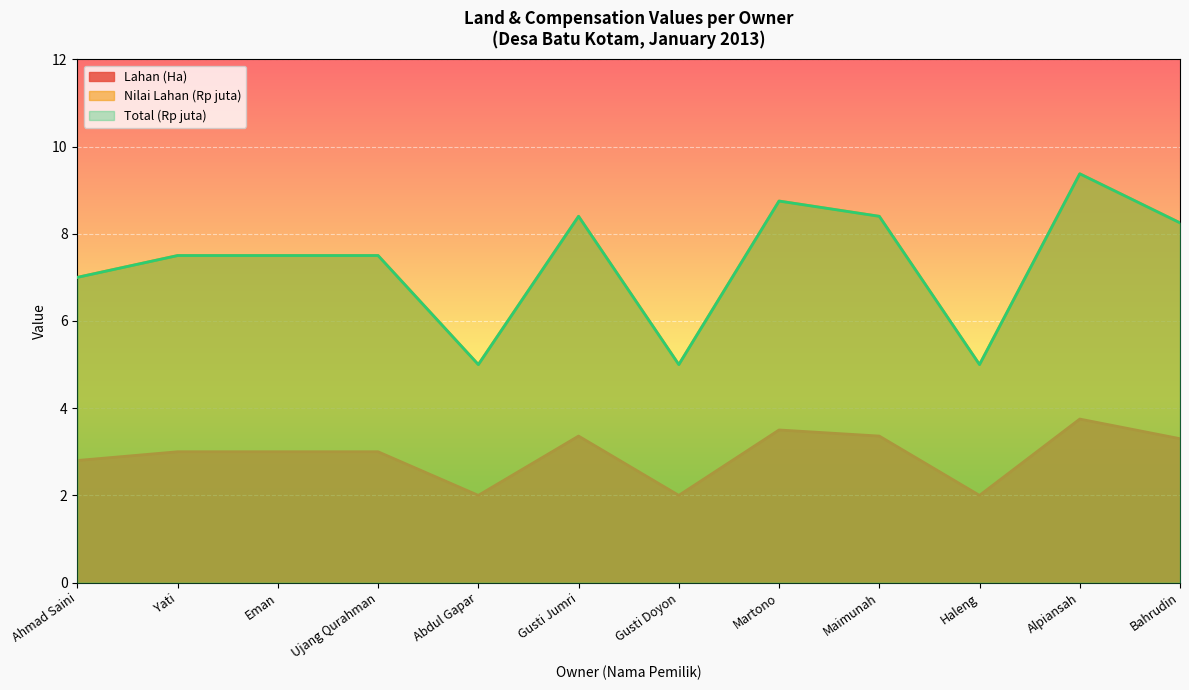

True or false: Total (Rp juta) has more than 2 points higher than both neighbors.

True